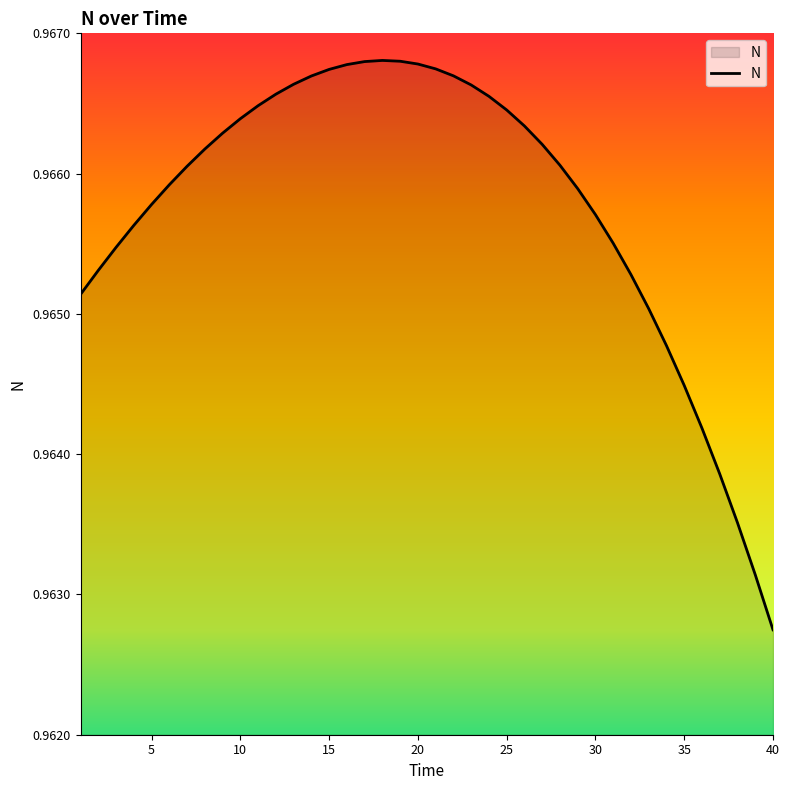

At which category does the chart reach its minimum across all series?

40